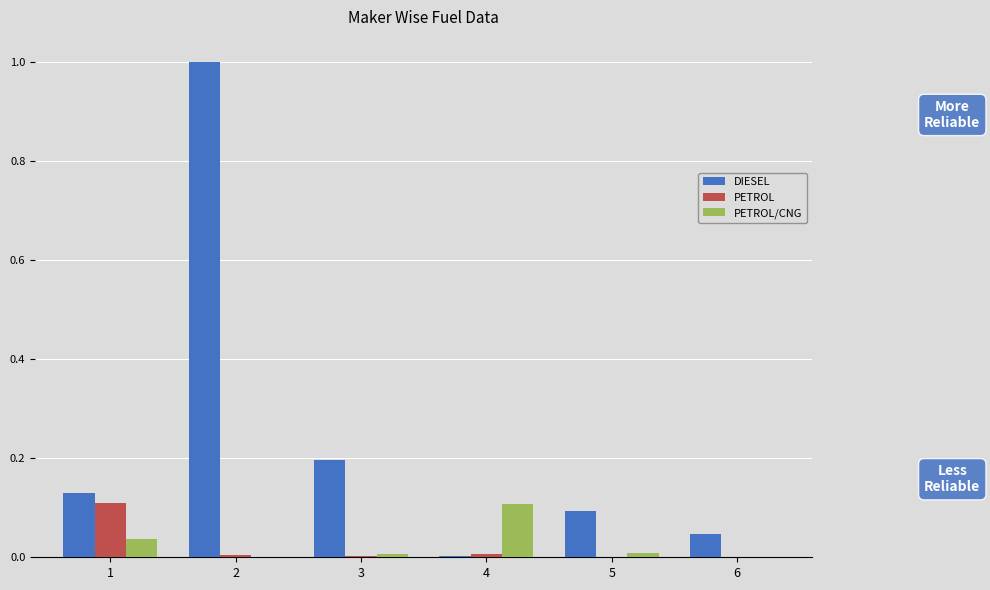

What is the spread (max minus min) of values at 3?

0.2